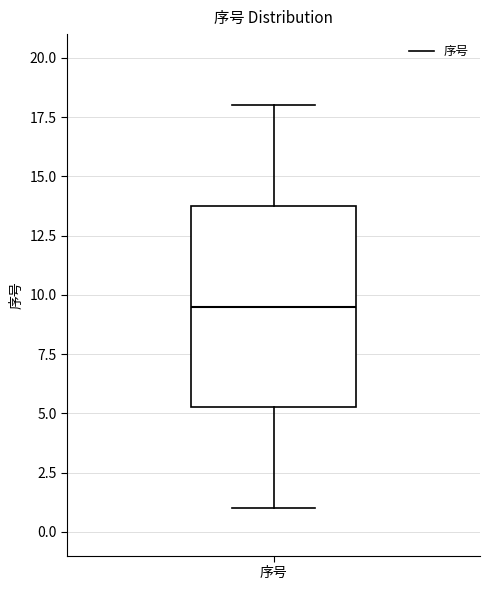

Where is the upper edge of the box for 序号 on the y-axis? The values are not printed on the chart, so give them approximately, as read against the axis.

14.0